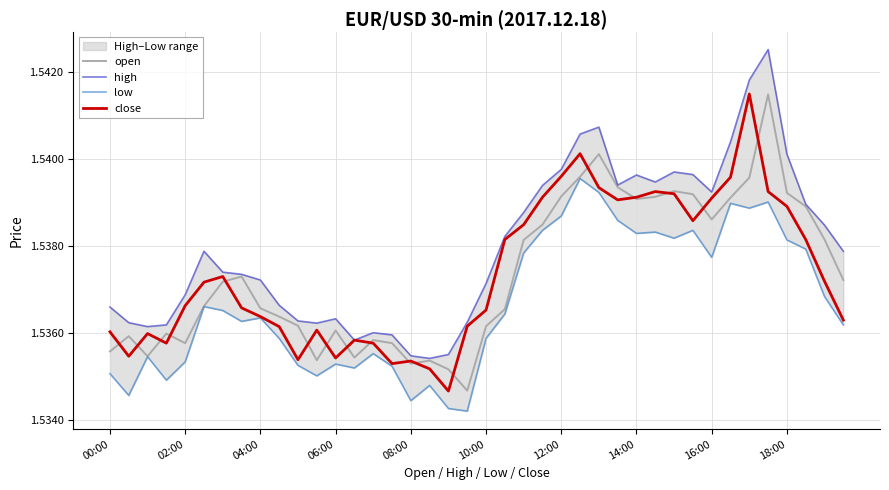

What is the minimum value for open?

1.5